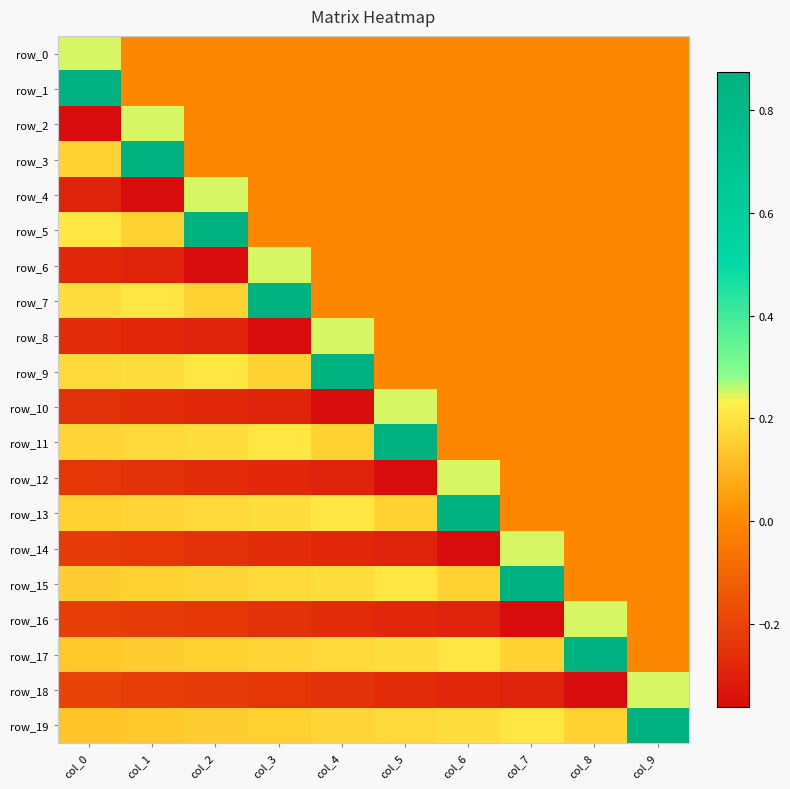

How many data points does each series have?

10